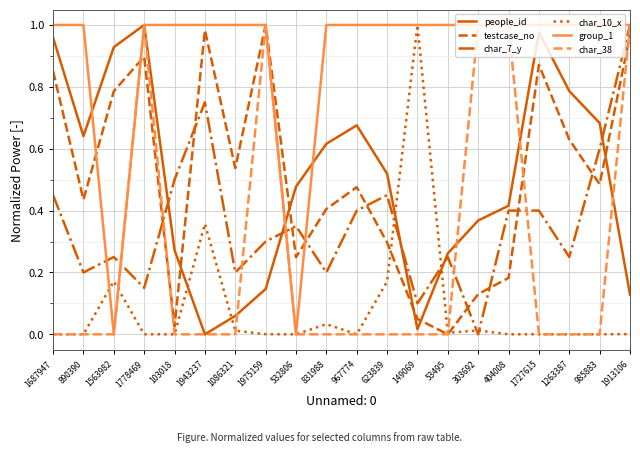

Which series has the largest total across all categories?

group_1